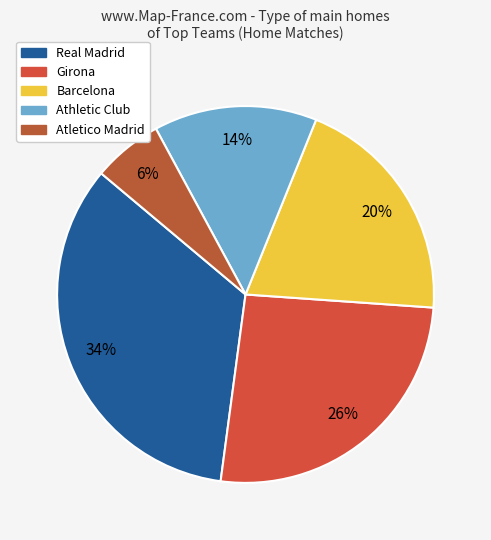

To the nearest percent, what percentage of the pie is Barcelona?

20%